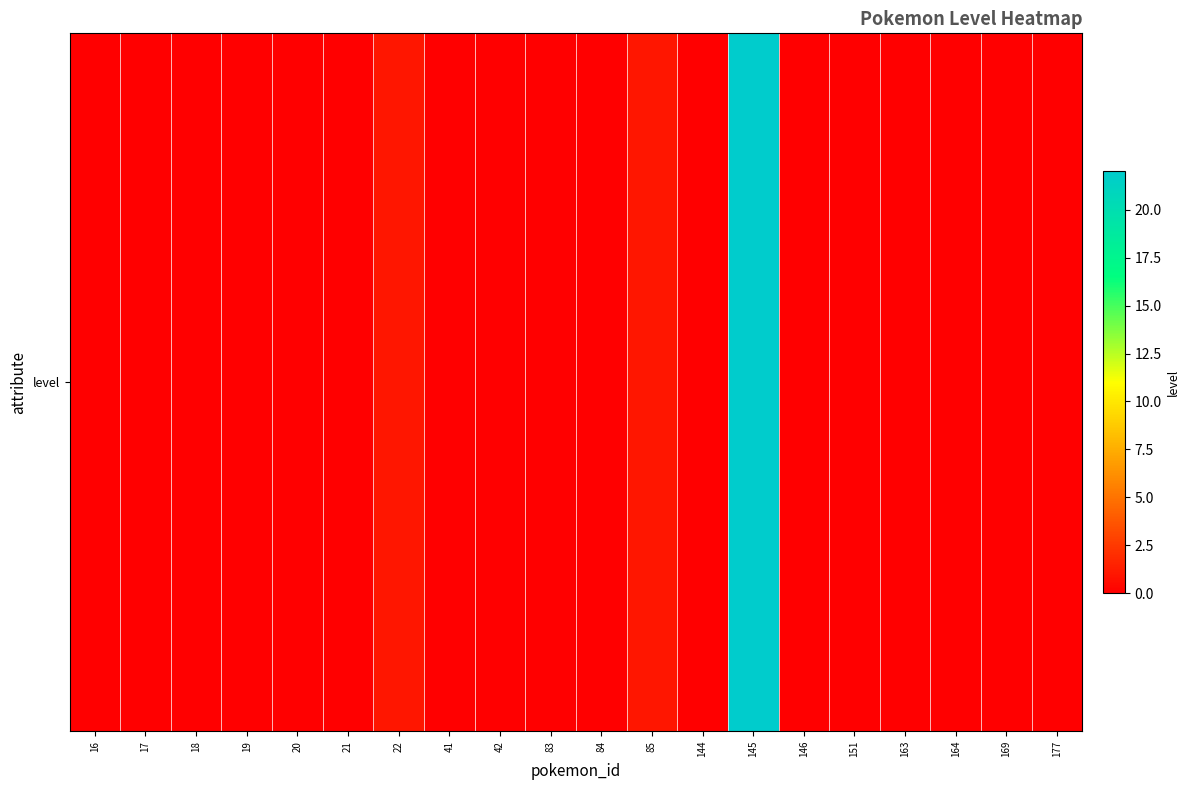

List the labels in order of value, largest first.

145, 22, 85, 16, 17, 18, 19, 20, 21, 41, 42, 83, 84, 144, 146, 151, 163, 164, 169, 177